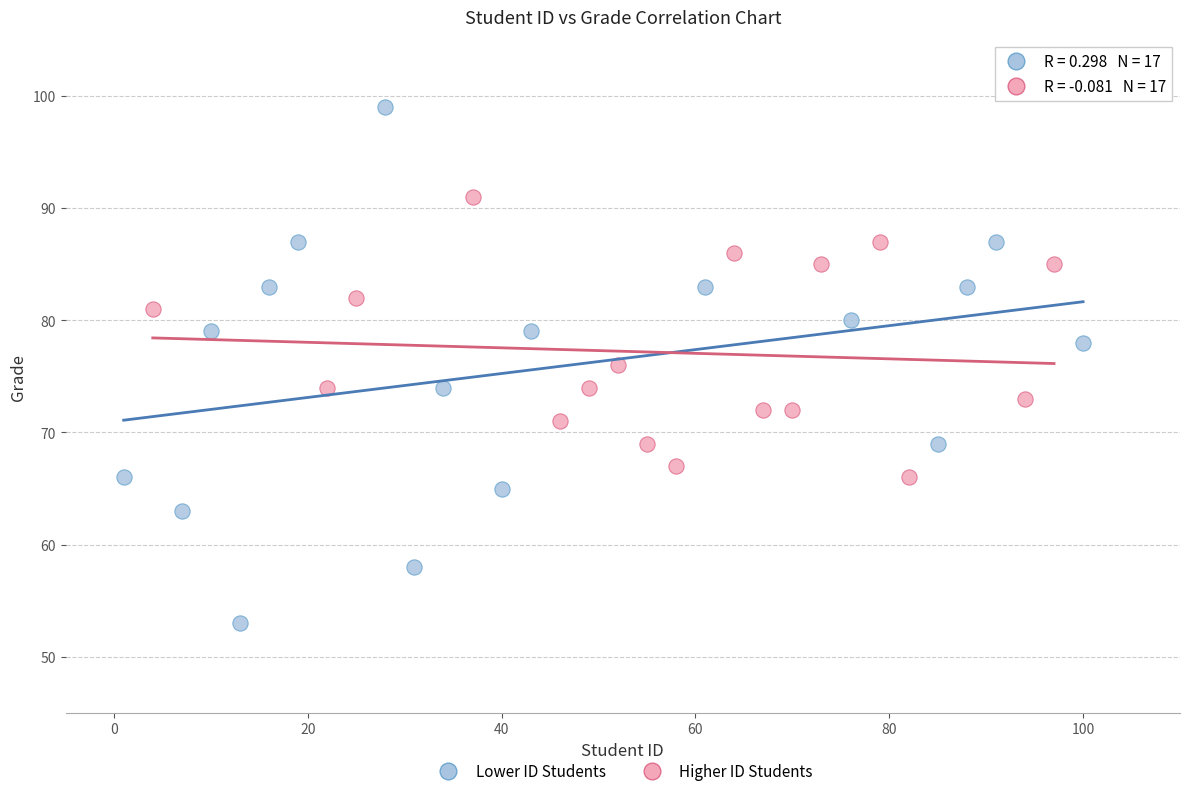

Which series reaches the maximum Y coordinate?

Lower ID Students